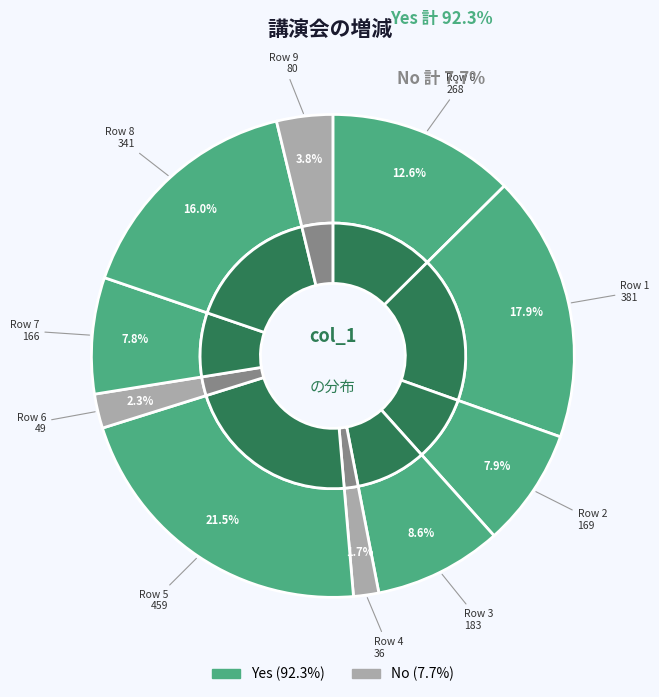

Between 5 and 9, which is larger?

5